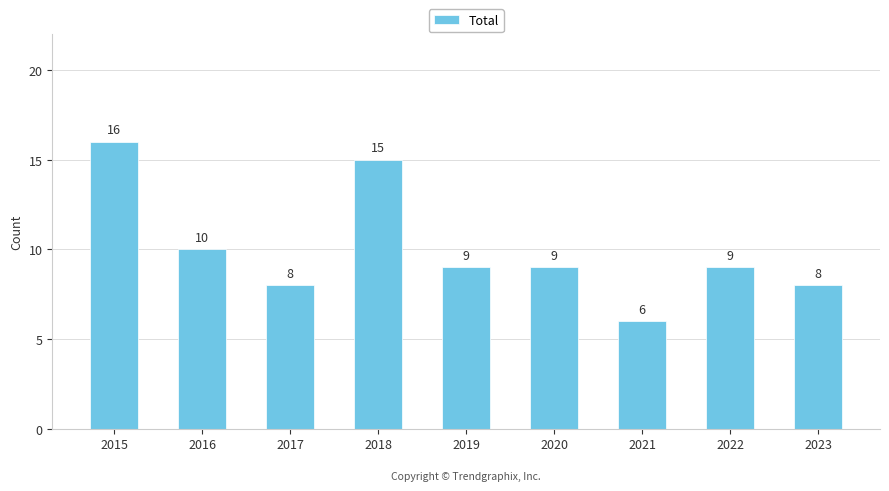

Approximately how many times larger is the value at 2021 compared to 2015?

0.4